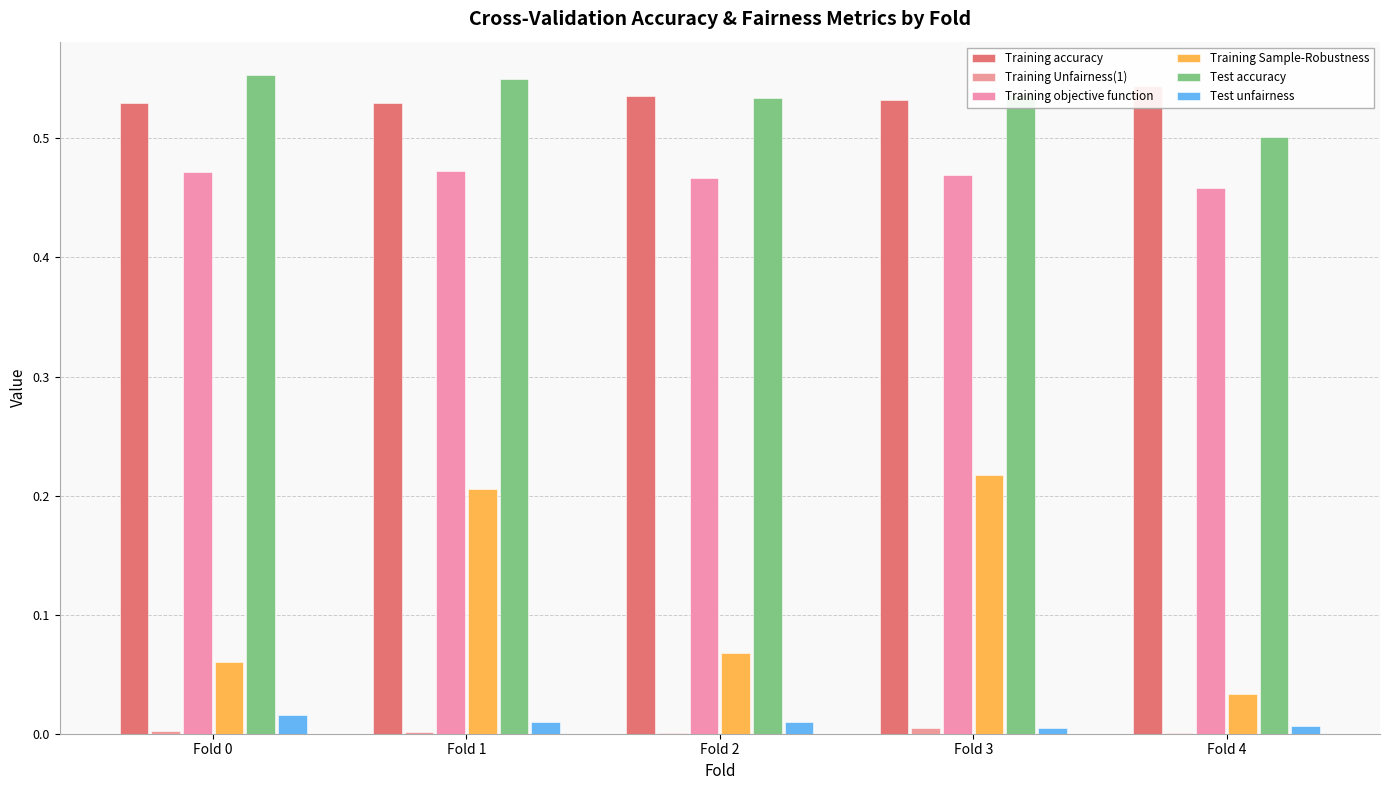

At which category is the sum across all series the highest?

Fold 1